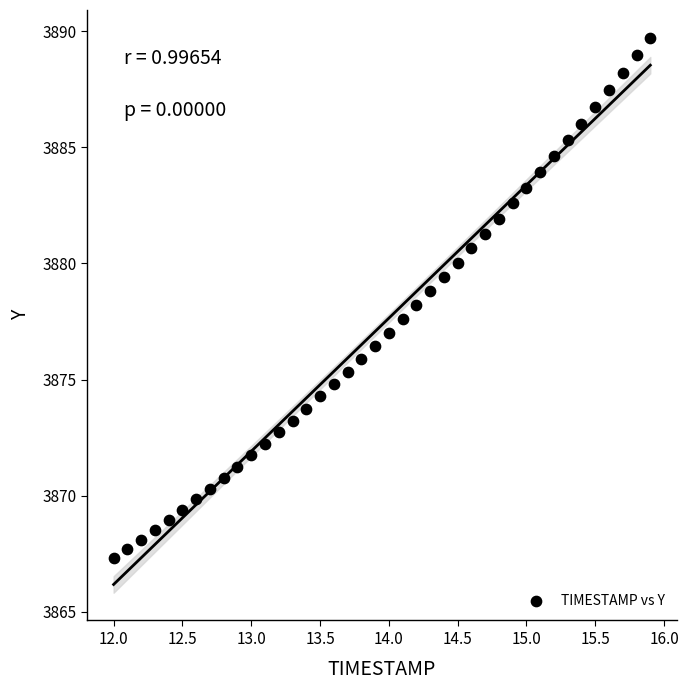

What is the range of Y values (max minus min)?

22.4